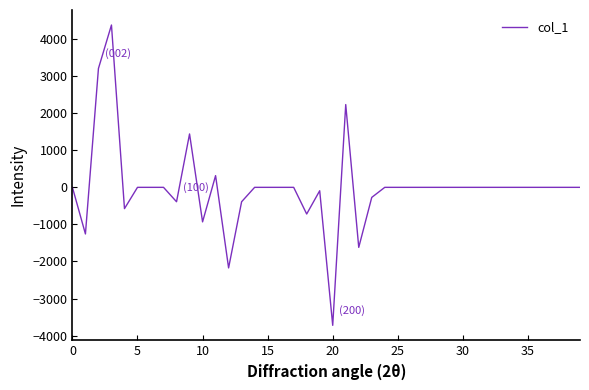

What is the sum of all values?

-563.6